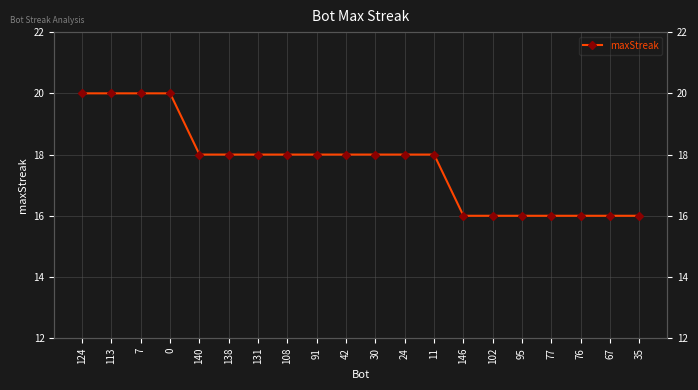

Where does the data first go above 18?

124